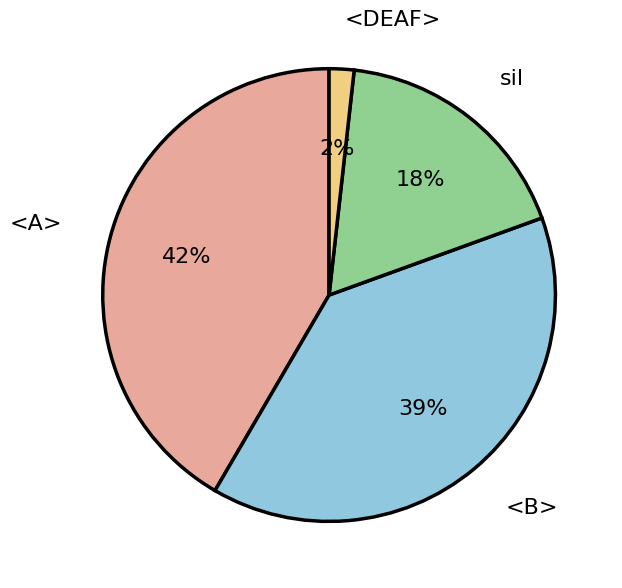

To the nearest percent, what is the average slice percentage?

25%